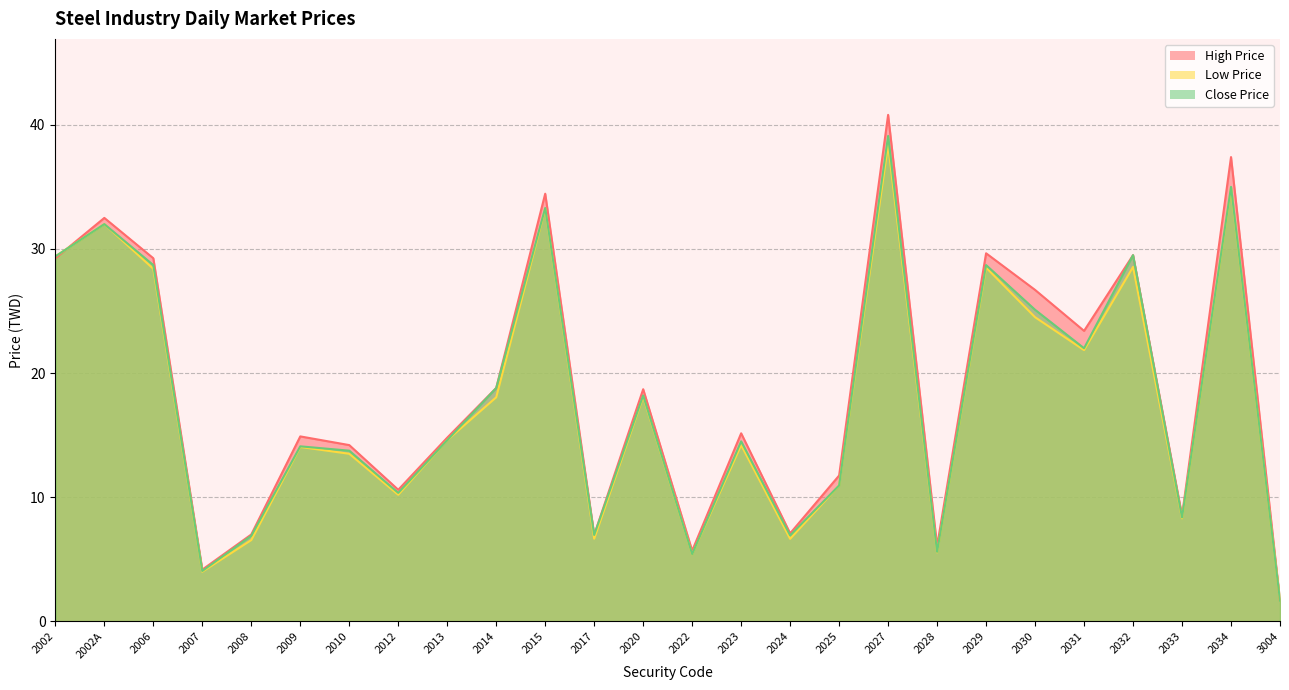

Reading left to right, extract all data points from this chart.

High Price: 2002=29.2	2002A=32.5	2006=29.2	2007=4.2	2008=7.0	2009=14.9	2010=14.2	2012=10.6	2013=14.8	2014=18.8	2015=34.5	2017=7.0	2020=18.7	2022=5.7	2023=15.2	2024=7.1	2025=11.8	2027=40.8	2028=6.1	2029=29.6	2030=26.7	2031=23.4	2032=29.5	2033=8.5	2034=37.4	3004=1.7
Low Price: 2002=29.4	2002A=32.0	2006=28.4	2007=4.0	2008=6.5	2009=14.1	2010=13.5	2012=10.2	2013=14.6	2014=18.1	2015=33.2	2017=6.7	2020=18.1	2022=5.4	2023=14.2	2024=6.7	2025=10.9	2027=38.4	2028=5.6	2029=28.5	2030=24.5	2031=21.9	2032=28.6	2033=8.3	2034=34.9	3004=1.6
Close Price: 2002=29.4	2002A=32.0	2006=28.7	2007=4.1	2008=6.9	2009=14.1	2010=13.8	2012=10.3	2013=14.6	2014=18.8	2015=33.3	2017=7.0	2020=18.2	2022=5.4	2023=14.5	2024=6.9	2025=10.9	2027=39.1	2028=5.6	2029=28.7	2030=25.1	2031=22.0	2032=29.5	2033=8.4	2034=35.0	3004=1.7